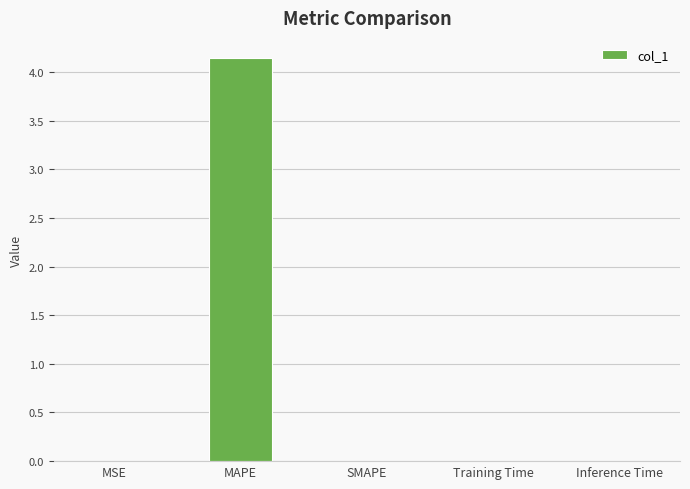

What is the average value?

0.8